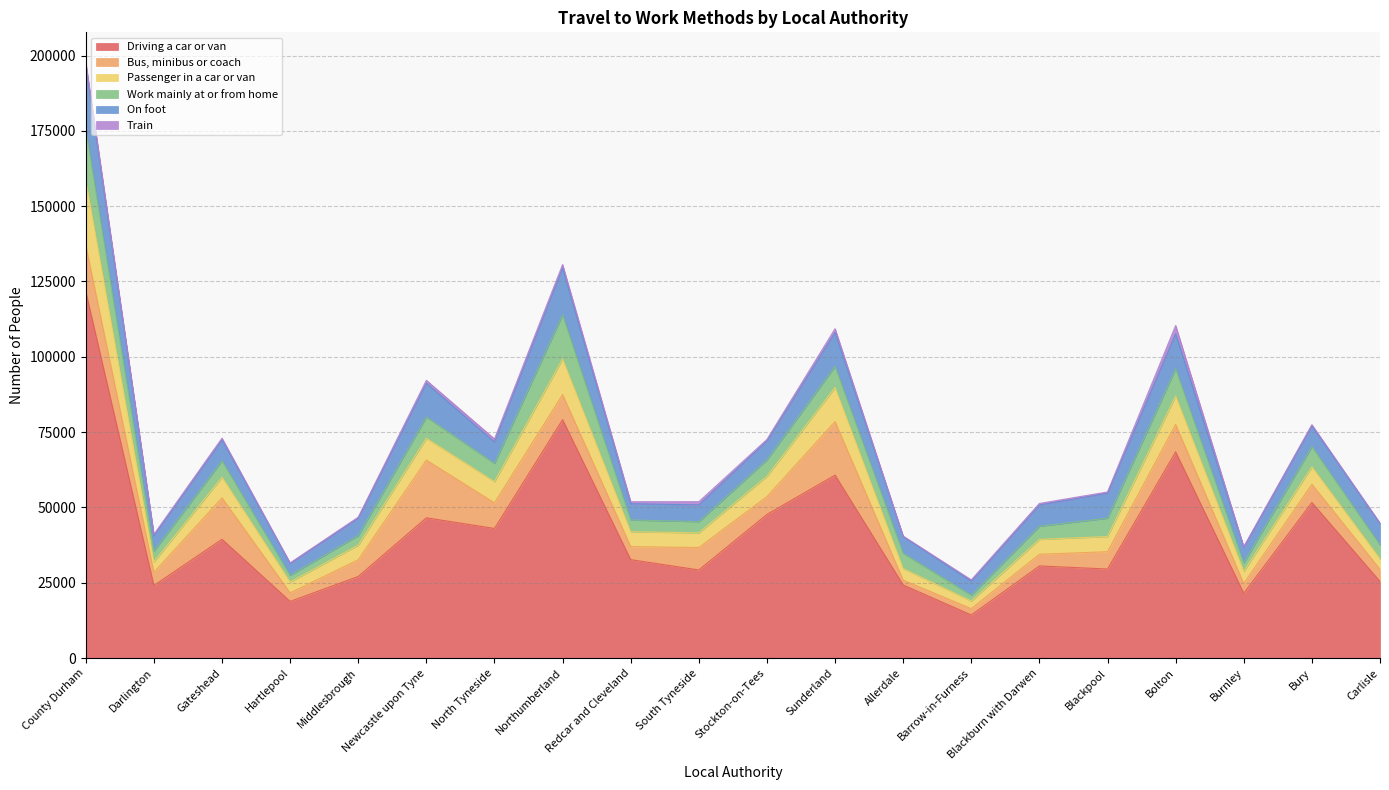

Is the value of Passenger in a car or van at Carlisle greater than the value of Bus, minibus or coach at North Tyneside?

No